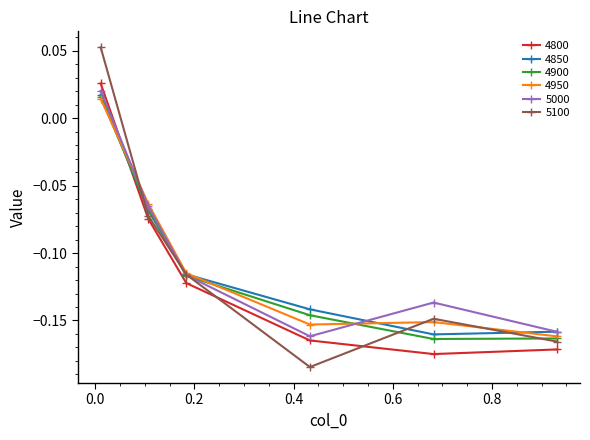

Which series has the widest spread of values?

5100